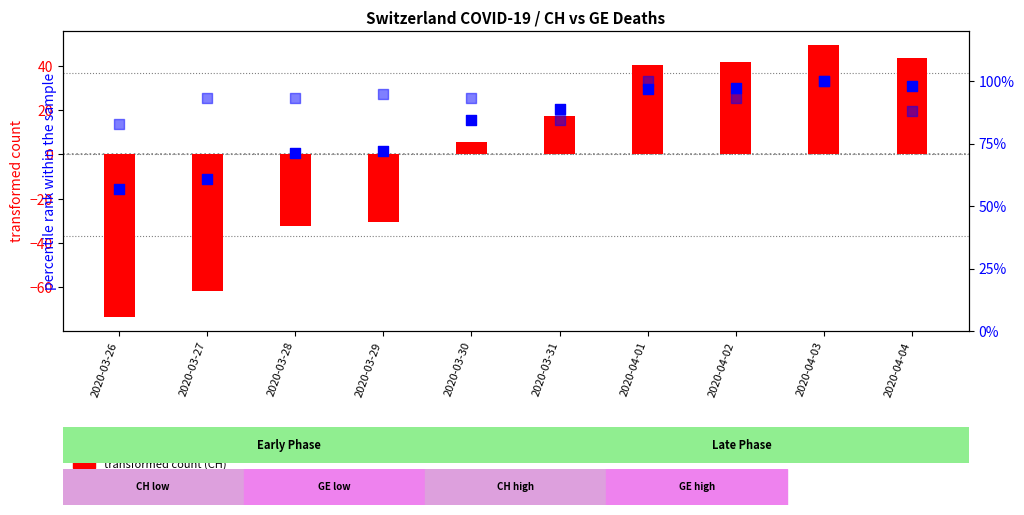

At how many categories does at least one series exceed 7?

10